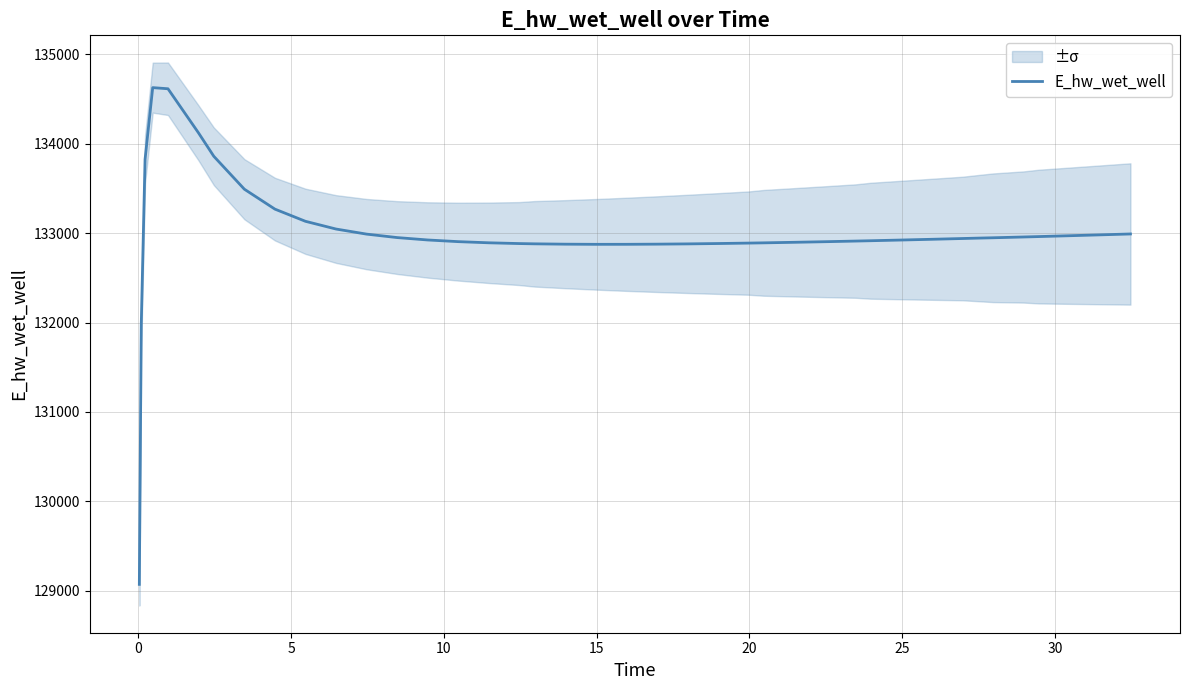

What is the lowest value of the E_hw_wet_well series?

129070.3